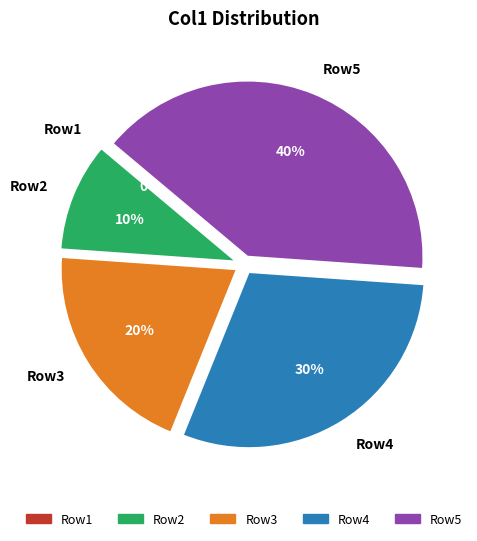

Rank the categories by value from highest to lowest.

Row5, Row4, Row3, Row2, Row1